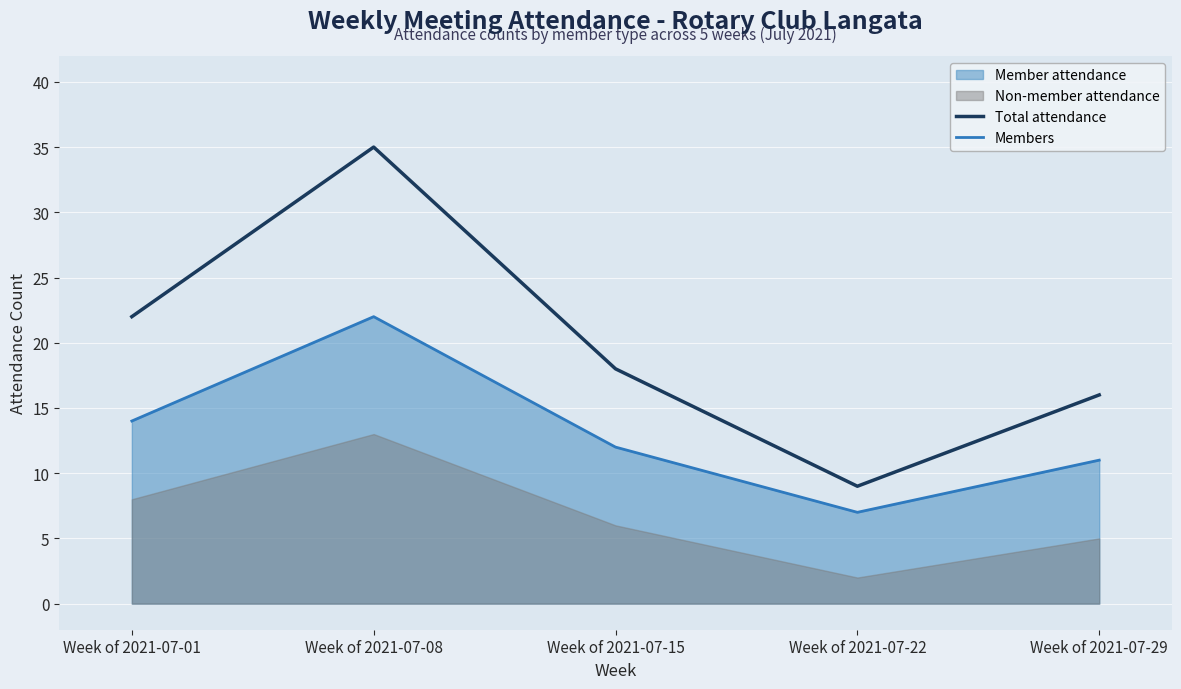

What is the sum of all Members values?

66